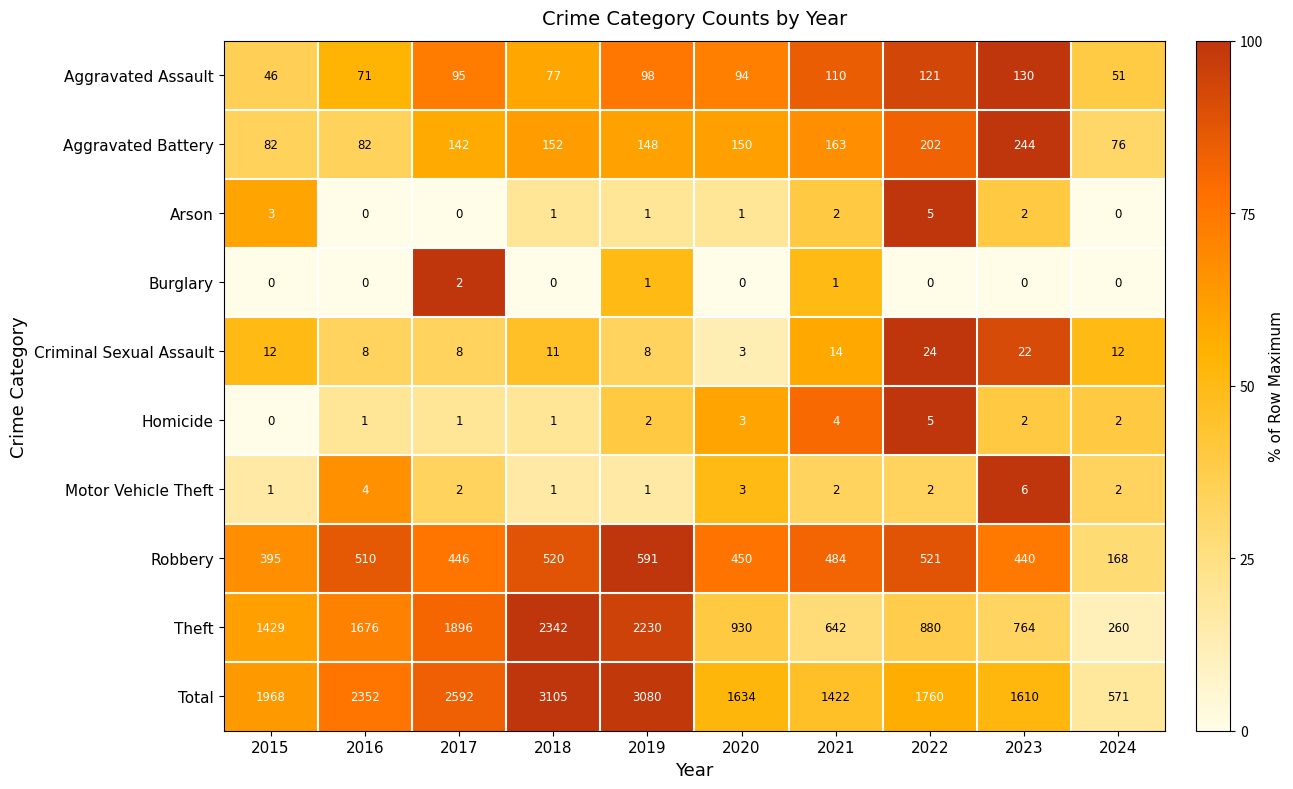

At which label is Total closest to 1838?

2022